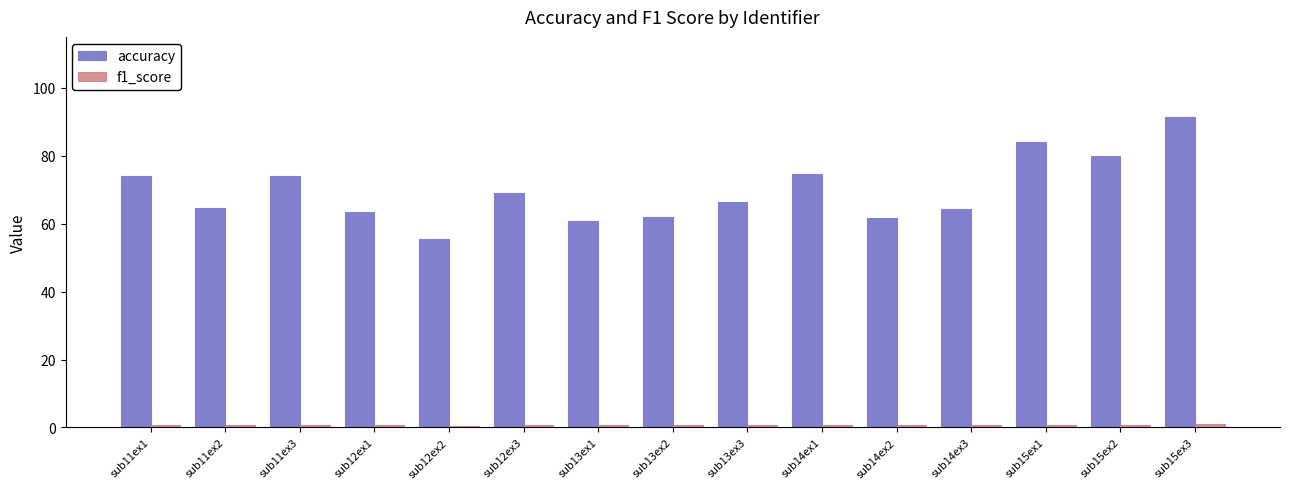

What is the lowest value of the accuracy series?

55.5